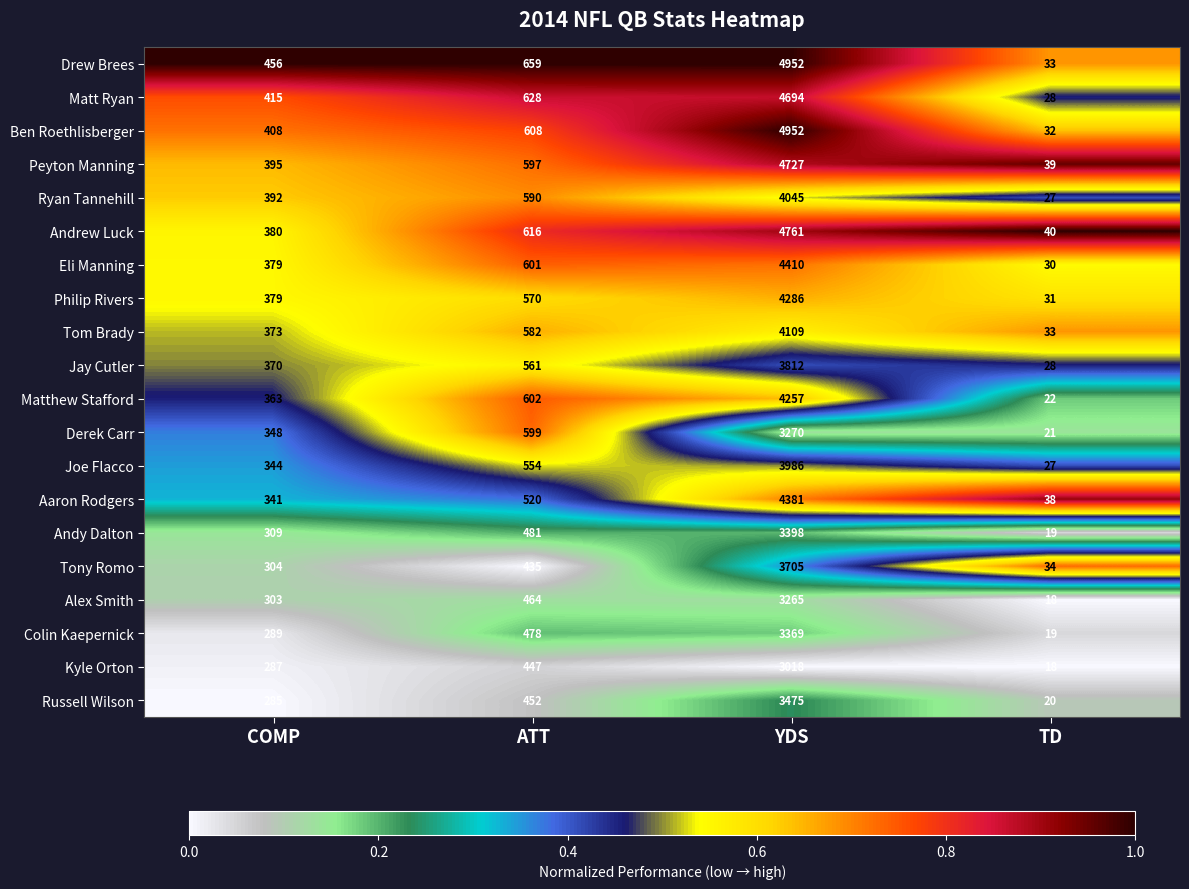

What is the spread (max minus min) of values at COMP?

171